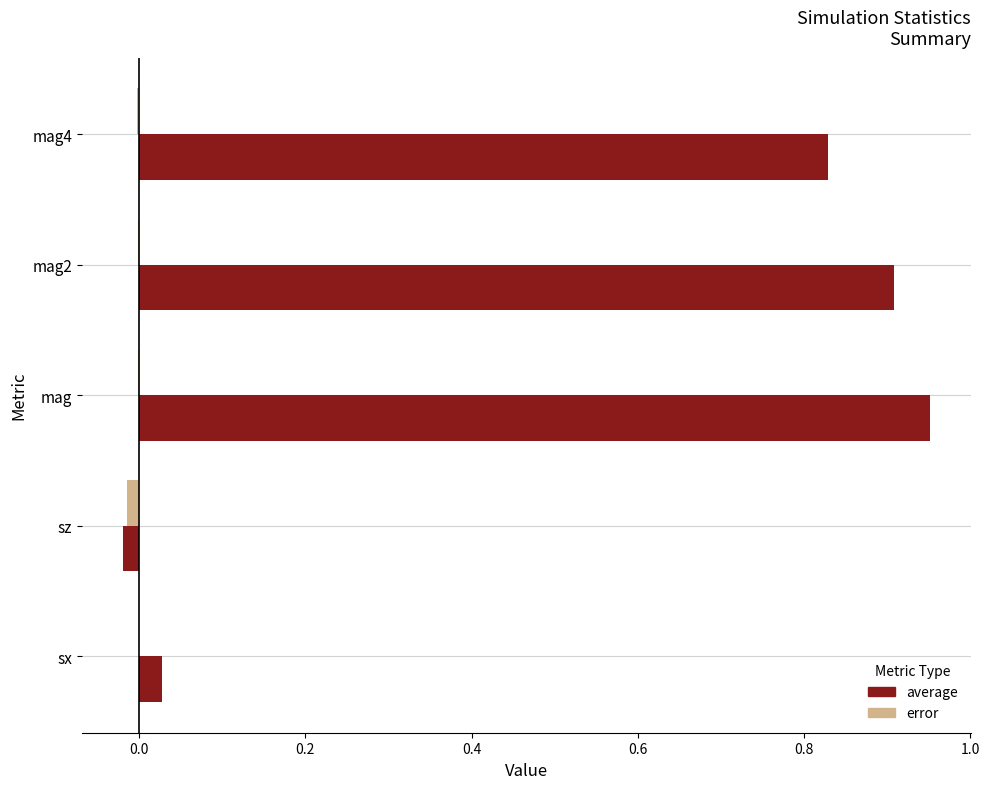

Count the number of data series in this chart.

2